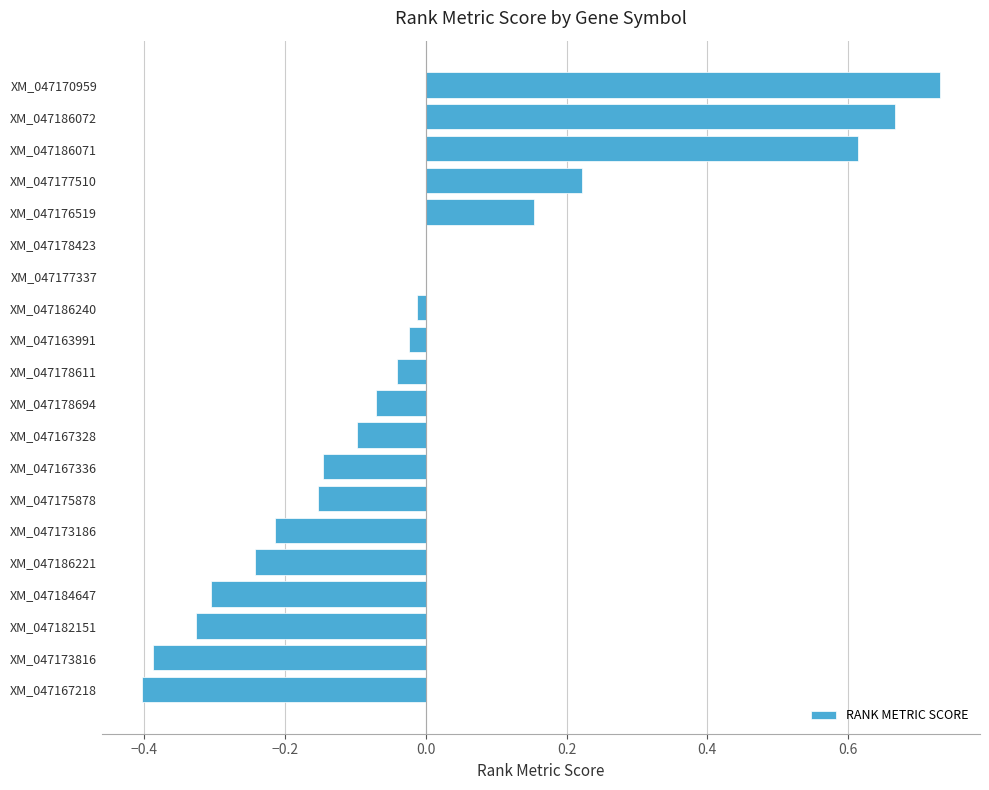

Which label corresponds to the largest value in the chart?

XM_047170959